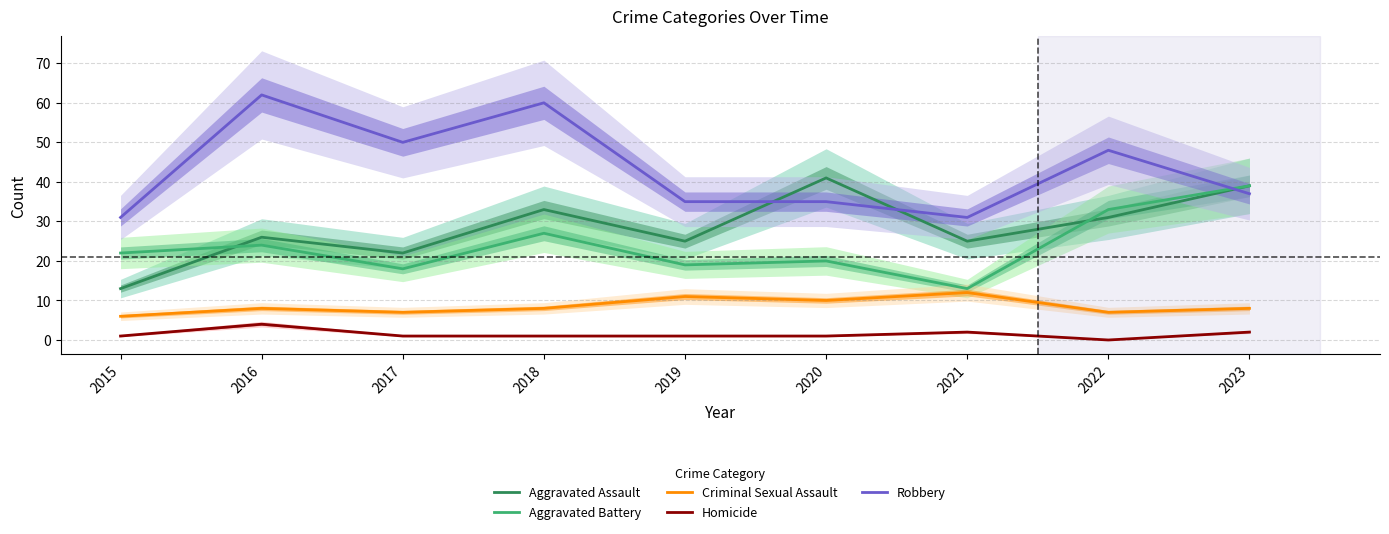

How many Criminal Sexual Assault values are between 7 and 10?

6